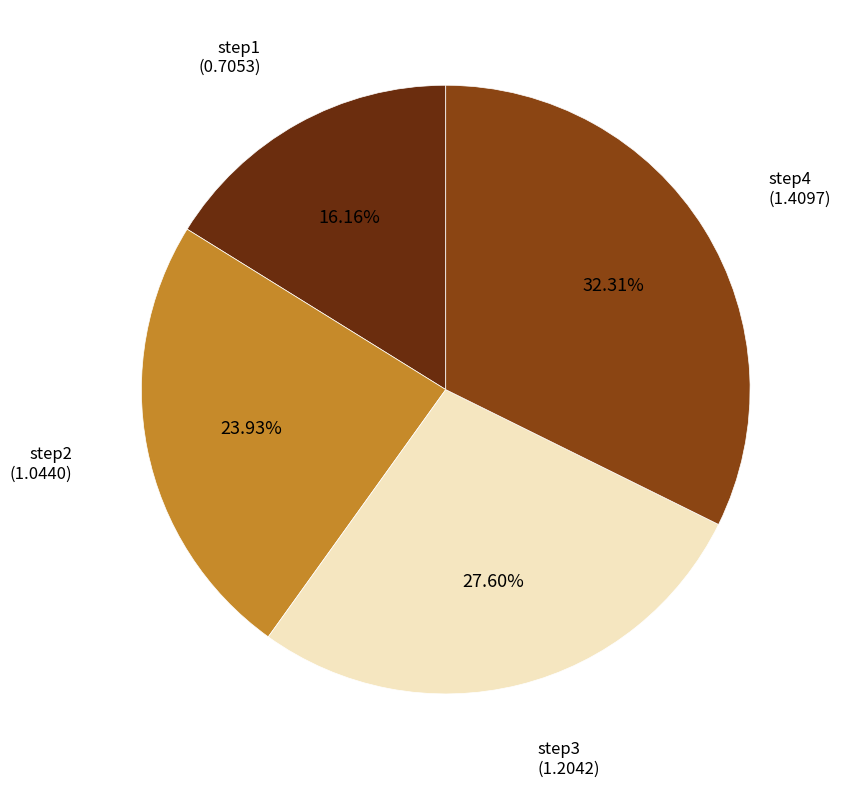

Does any single category account for the majority?

No